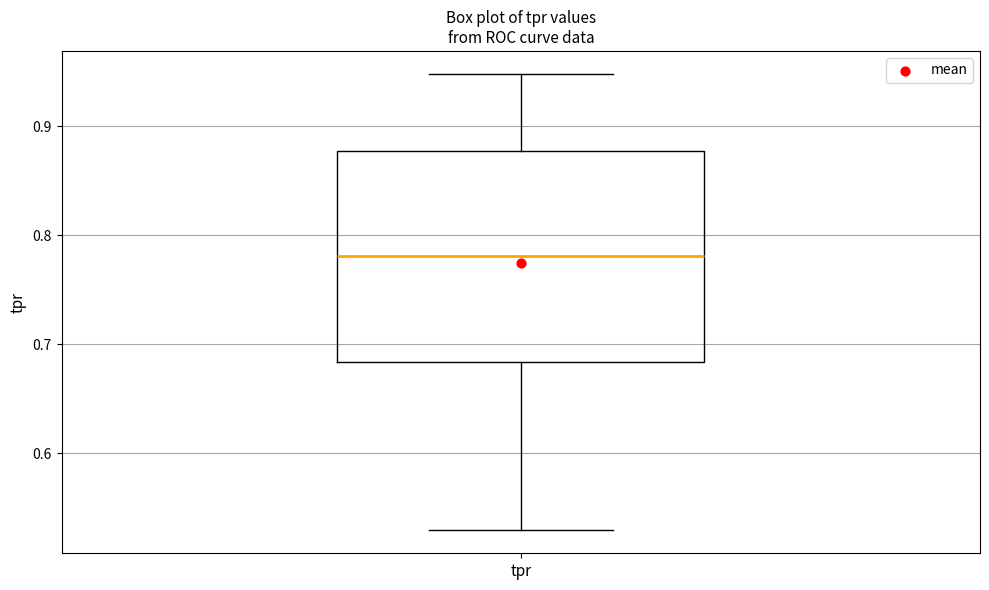

Where is the upper edge of the box for tpr on the y-axis? The values are not printed on the chart, so give them approximately, as read against the axis.

0.88